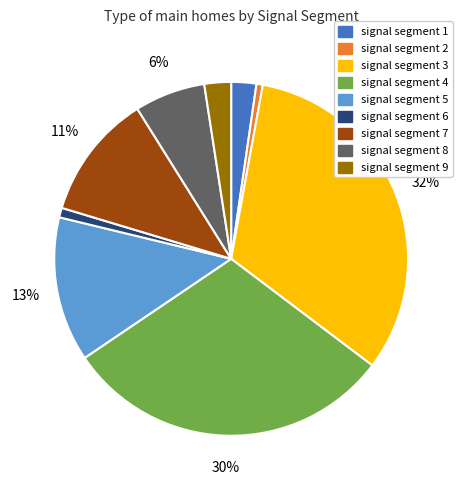

To the nearest percent, what is the average slice percentage?

11%